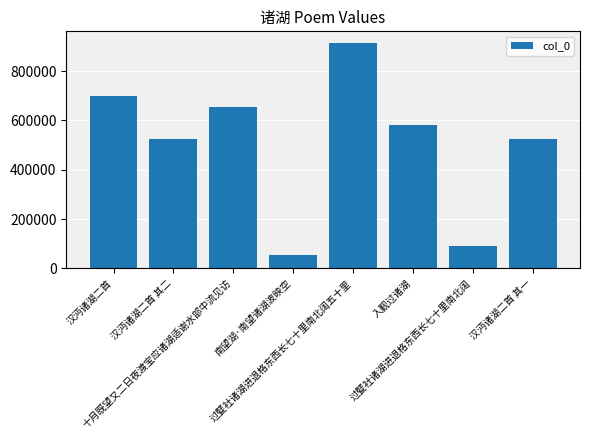

How many data points are less than 581358?

4